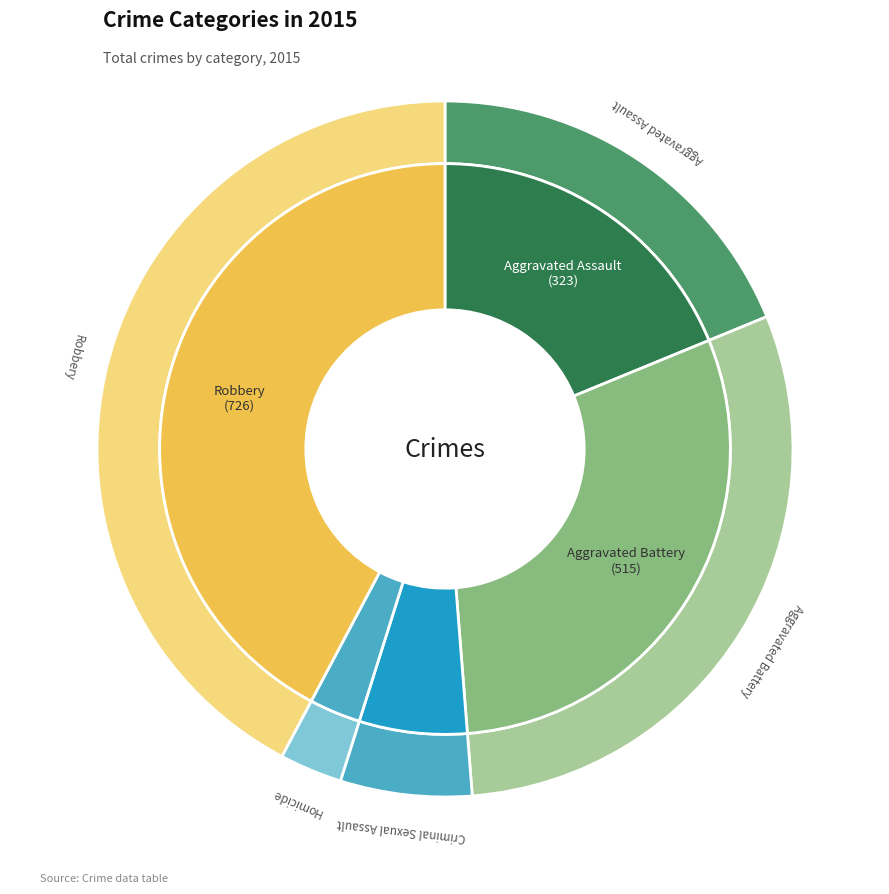

How many slices are in this pie chart?

5